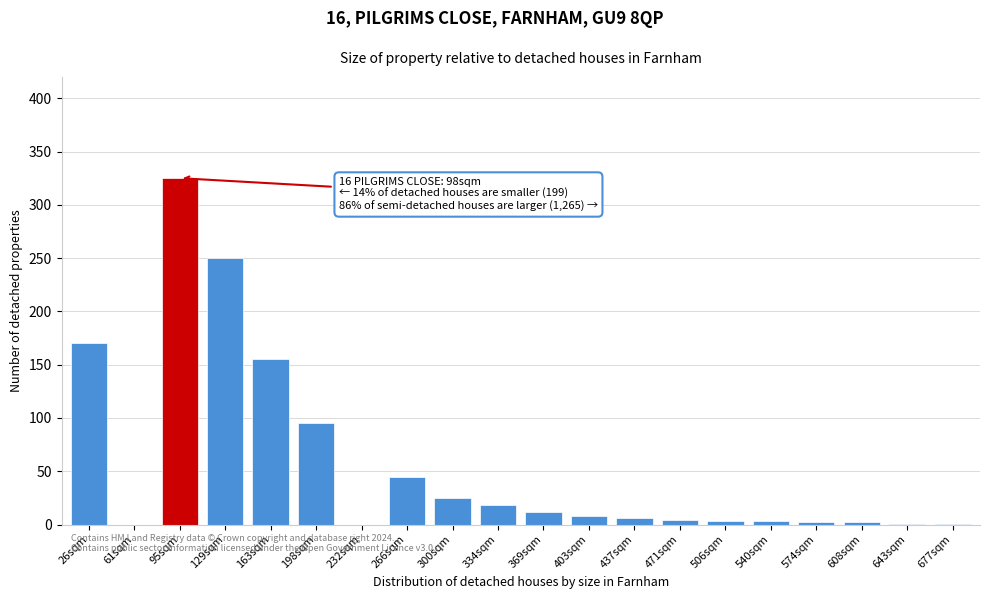

Which label corresponds to the largest value in the chart?

95sqm